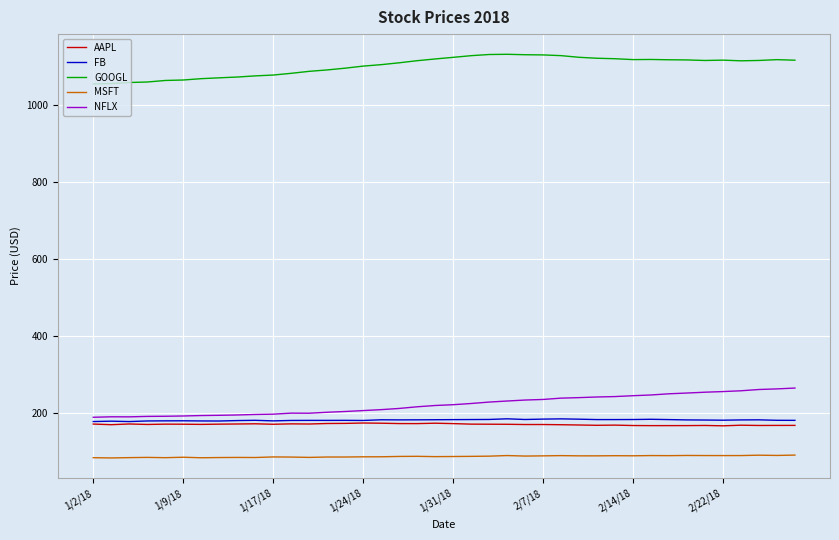

What is the maximum value for GOOGL?

1130.5